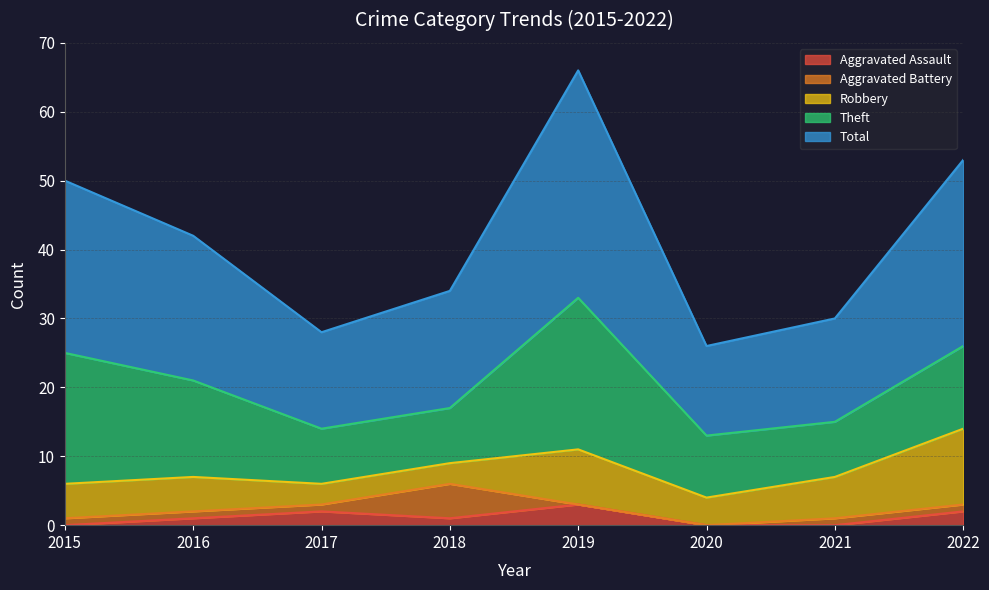

Which has a higher value, 2022 or 2015?

2022